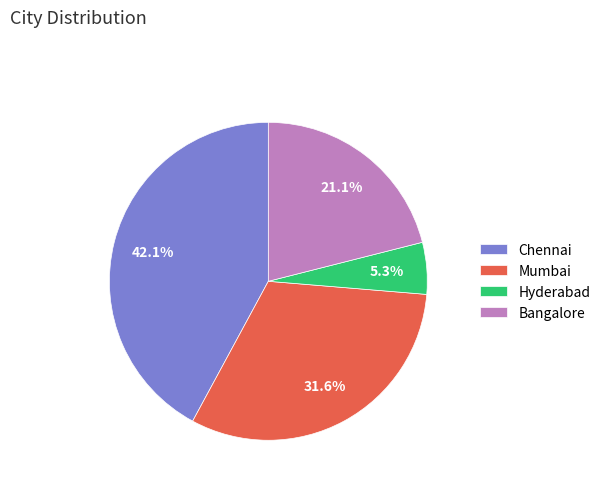

Which slice is the smallest?

Hyderabad